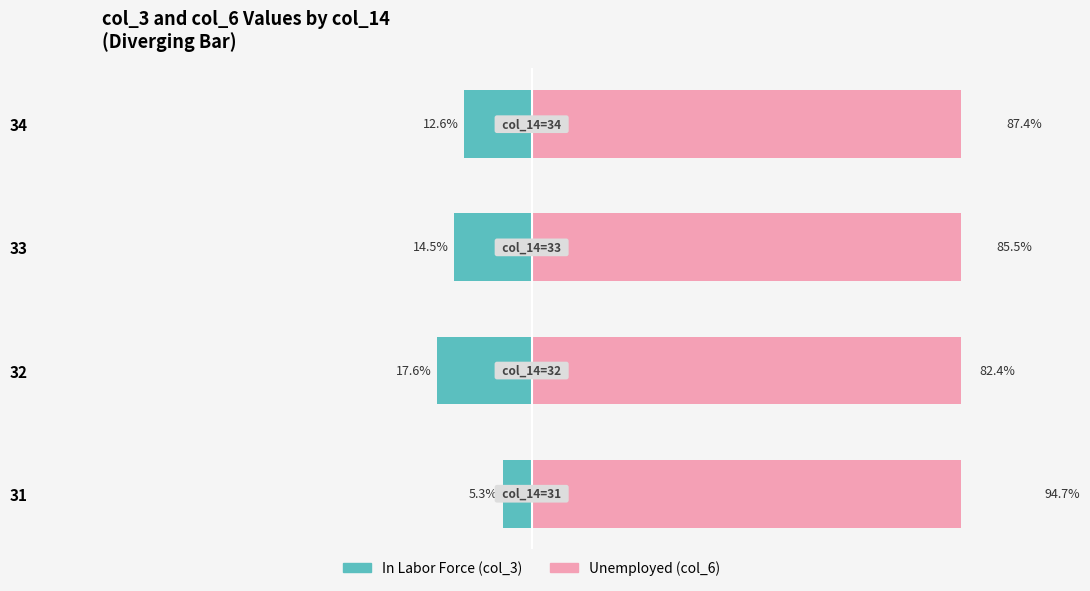

Is the value of In Labor Force at 32 greater than the value of Unemployed at 33?

No